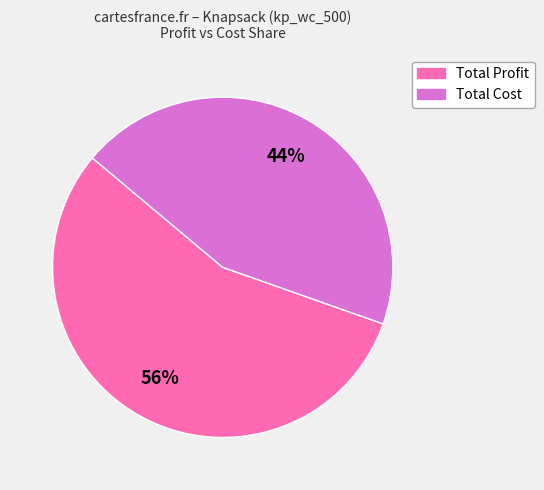

What percentage is the Total Cost slice, to the nearest percent?

44%